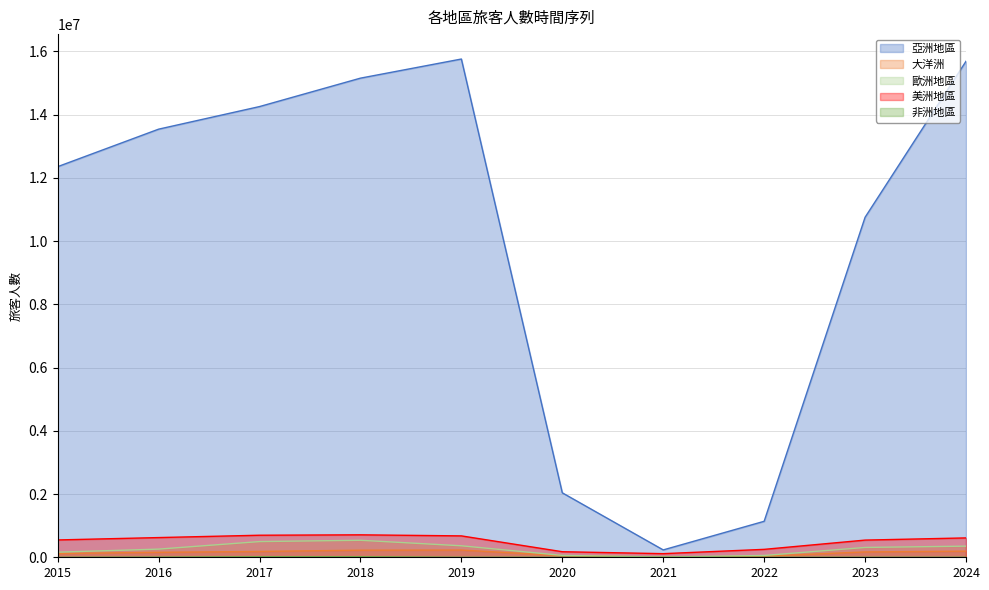

Is the value of 大洋洲 at 2015 greater than the value of 亞洲地區 at 2022?

No